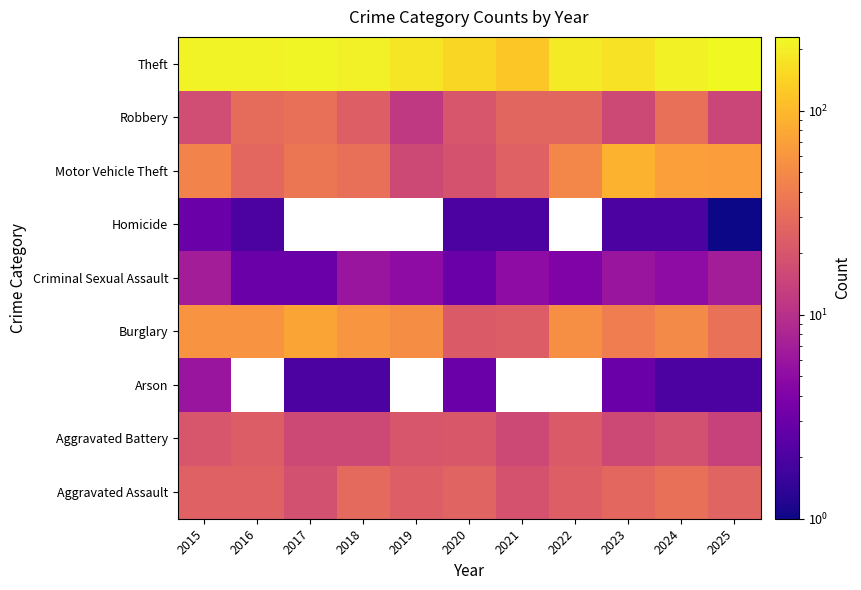

The Burglary series shows 59.0 at 2015. True or false?

True